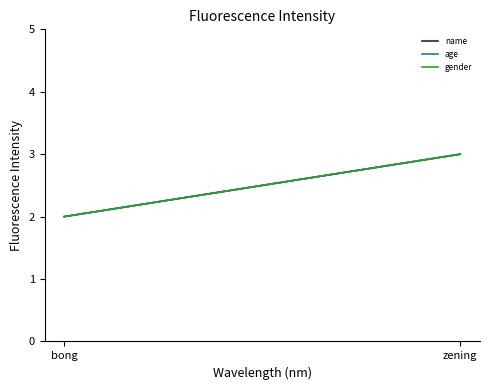

What is the highest value of the age series?

3